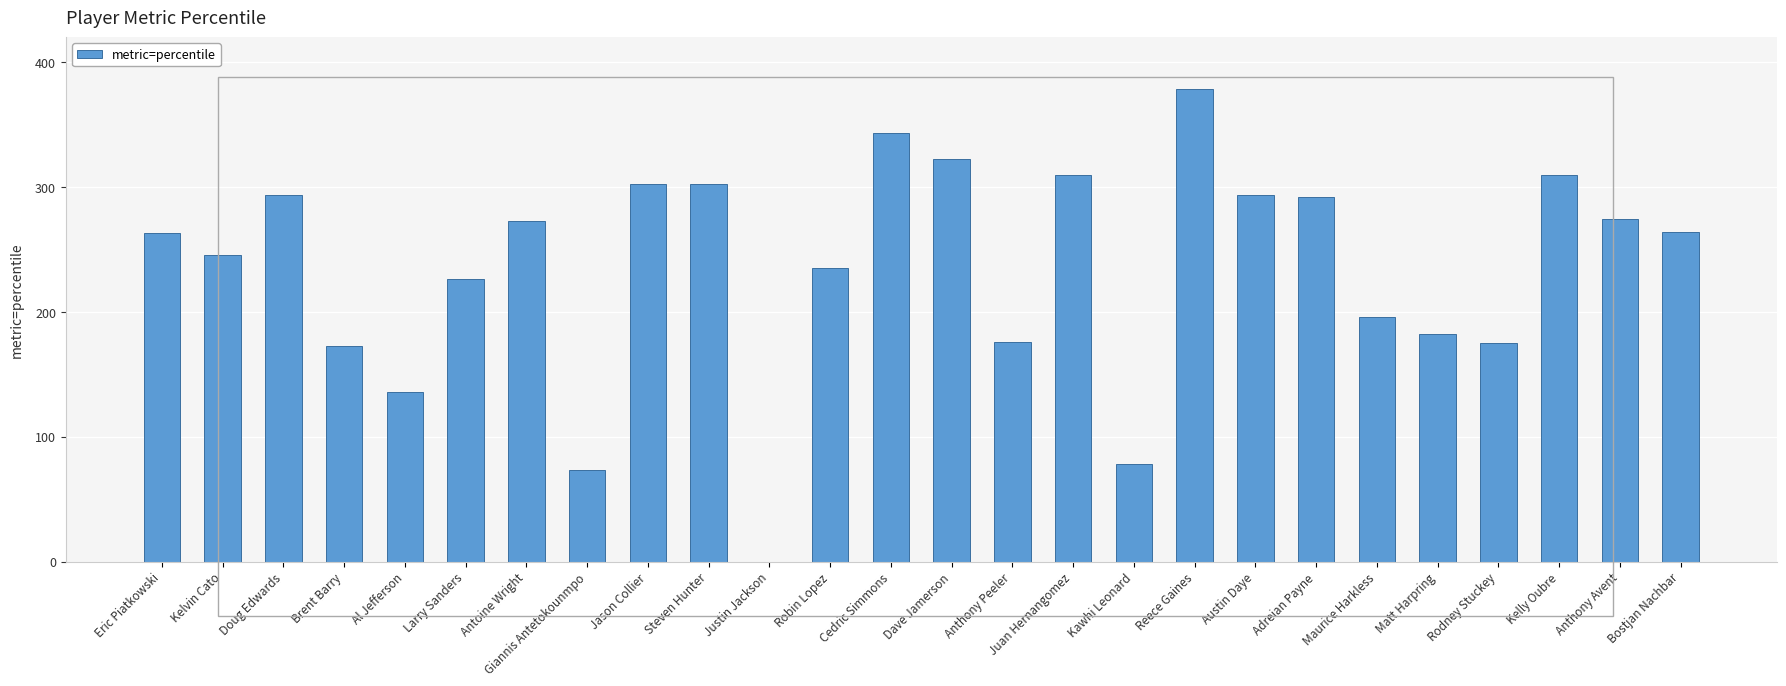

Count the number of values greater than 264.

13